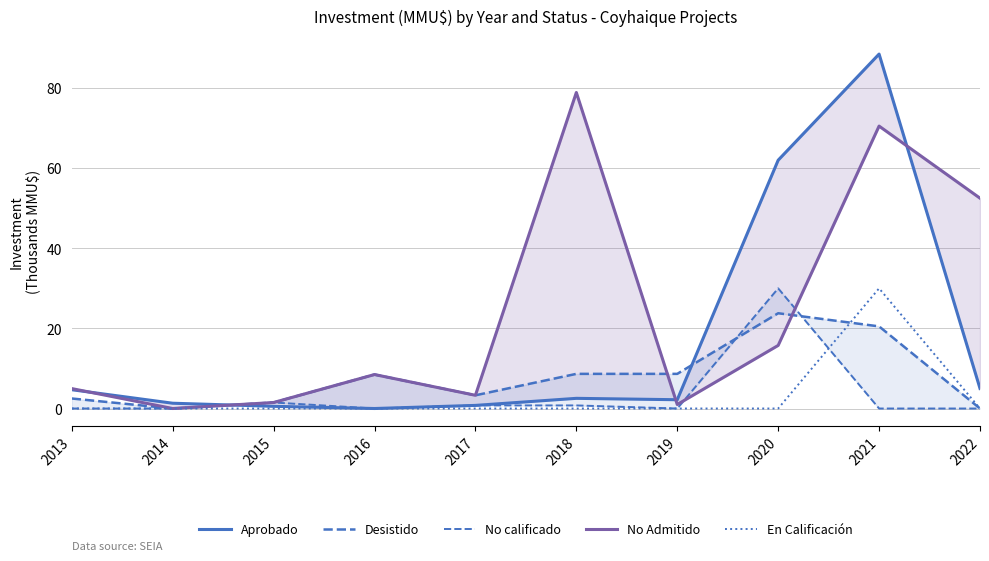

How many interior local valleys does the Desistido series have?

2